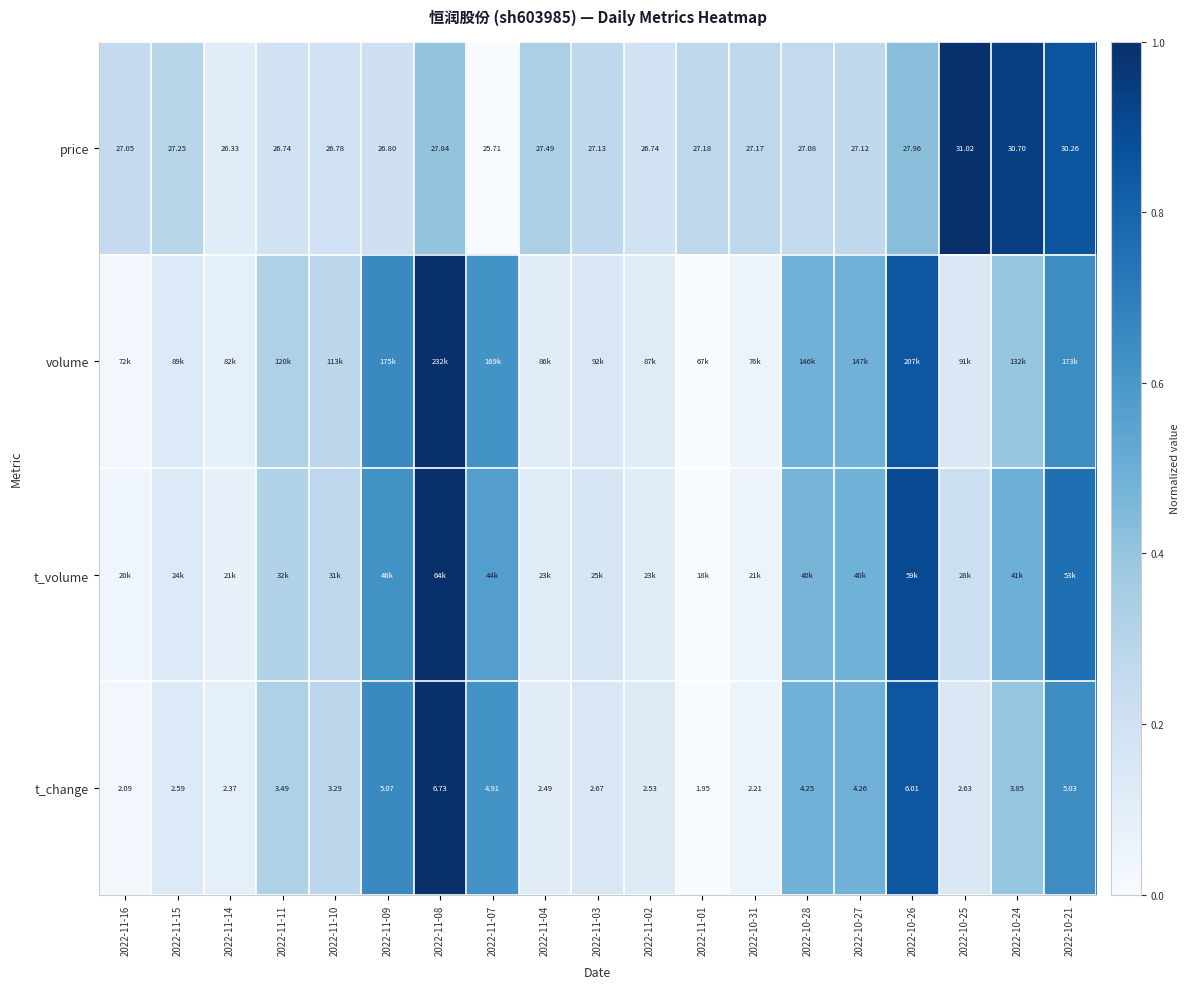

Is the value of price at 2022-11-03 greater than the value of t_change at 2022-10-24?

Yes